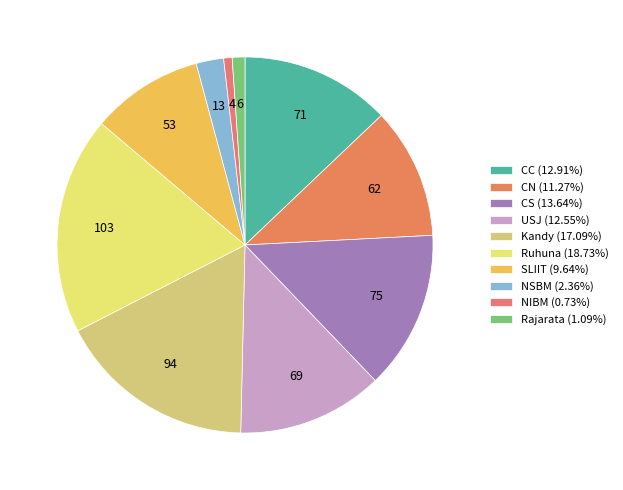

Is there a majority slice in this chart?

No